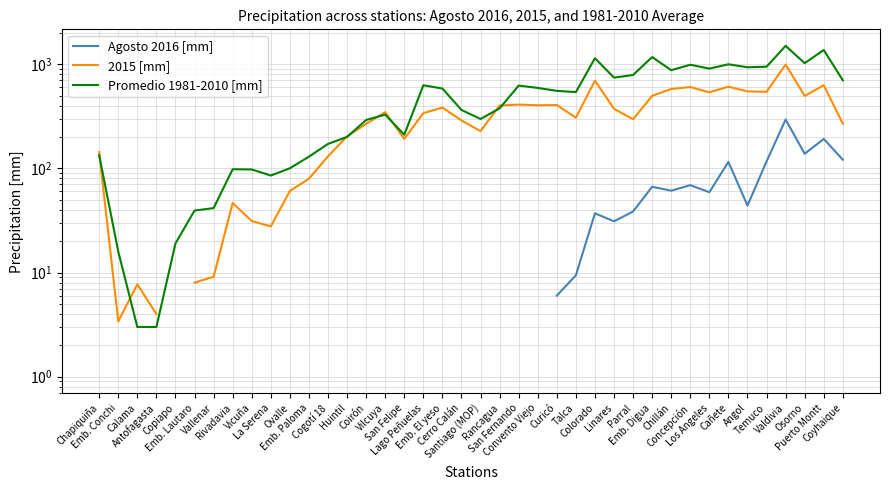

How many lines are shown in the chart?

3